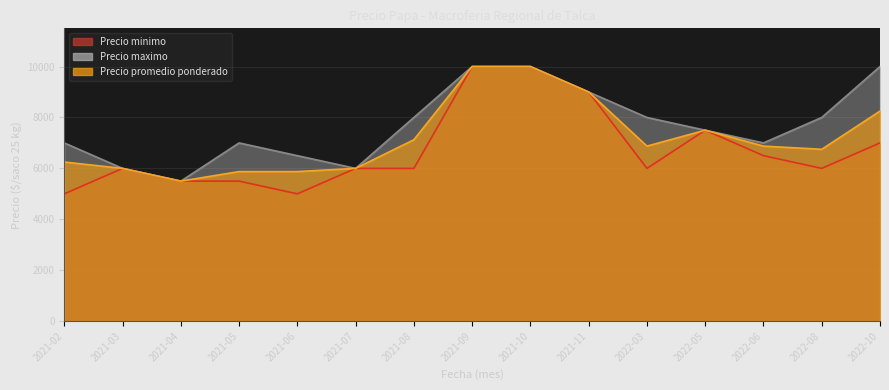

True or false: Precio minimo and Precio maximo intersect in this chart.

False